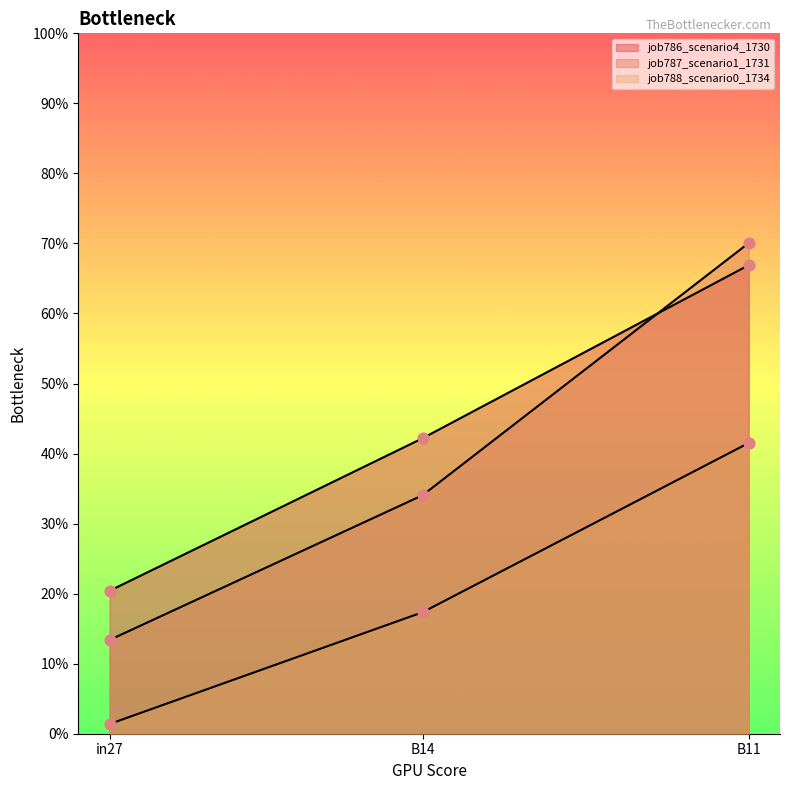

At which category is the sum across all series the highest?

B11